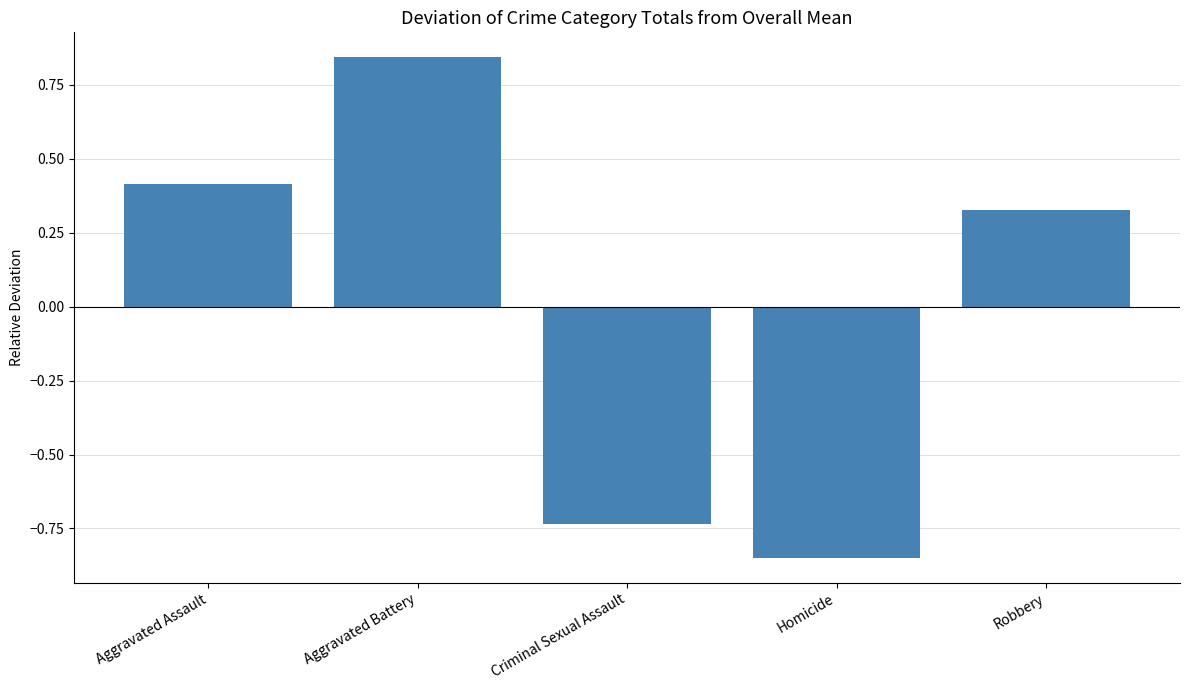

The chart shows a value of 1.3 at Aggravated Battery. True or false?

False